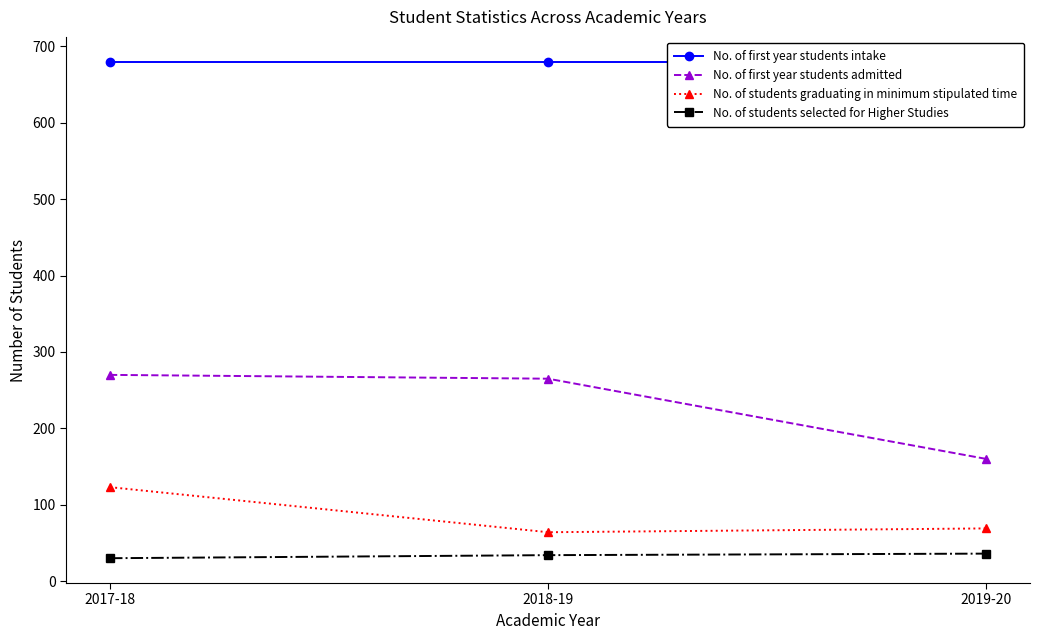

The No. of students selected for Higher Studies series shows 36 at 2019-20. True or false?

True